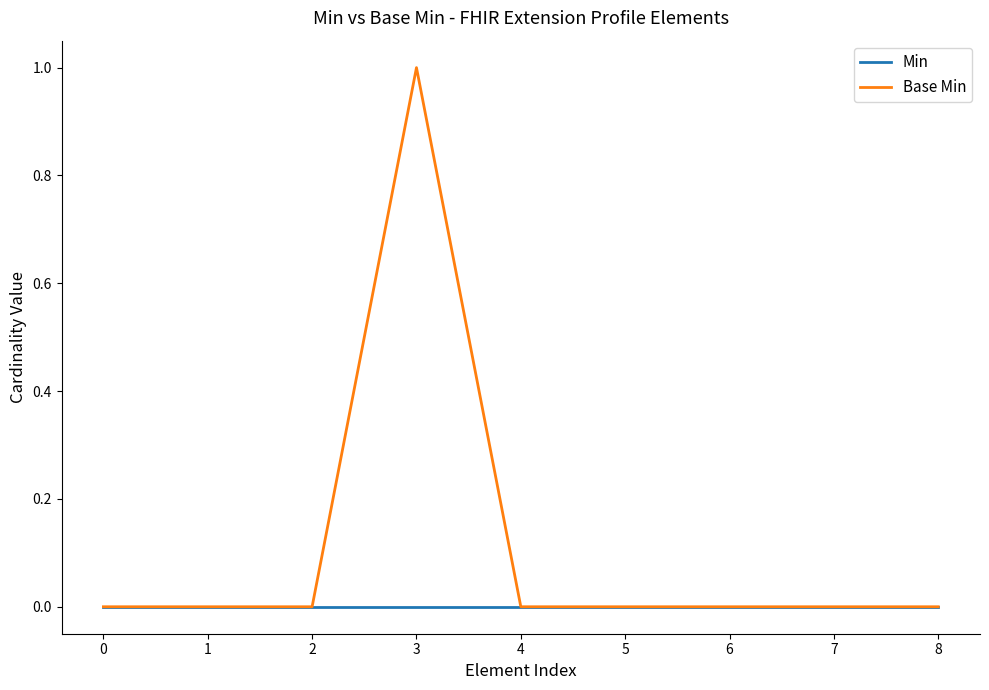

How many lines are shown in the chart?

2